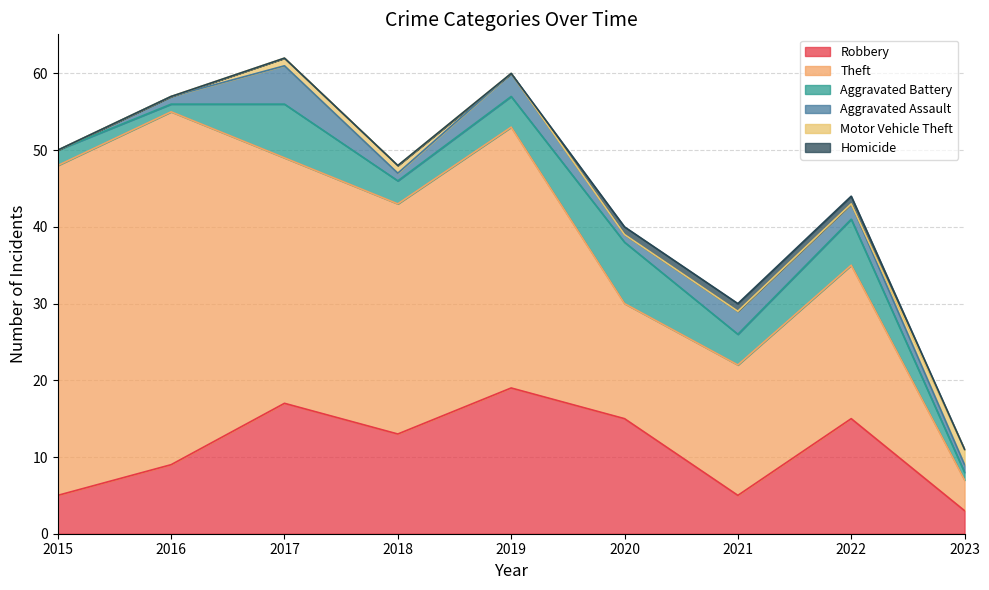

How many lines are shown in the chart?

6